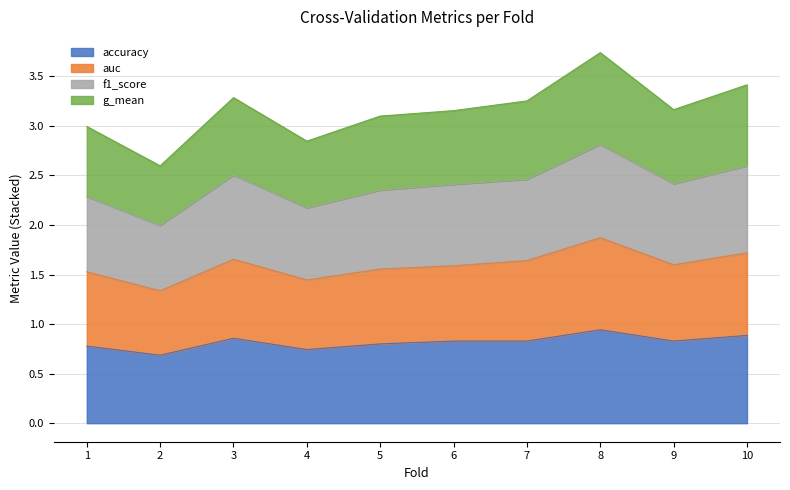

Is it true that accuracy equals 0.9 at 10?

True